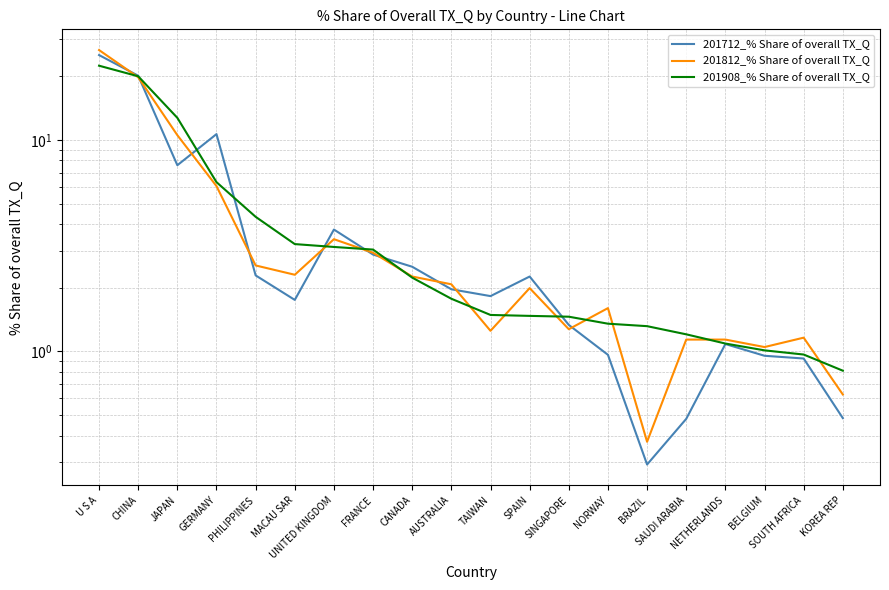

At which category is the sum across all series the highest?

U S A